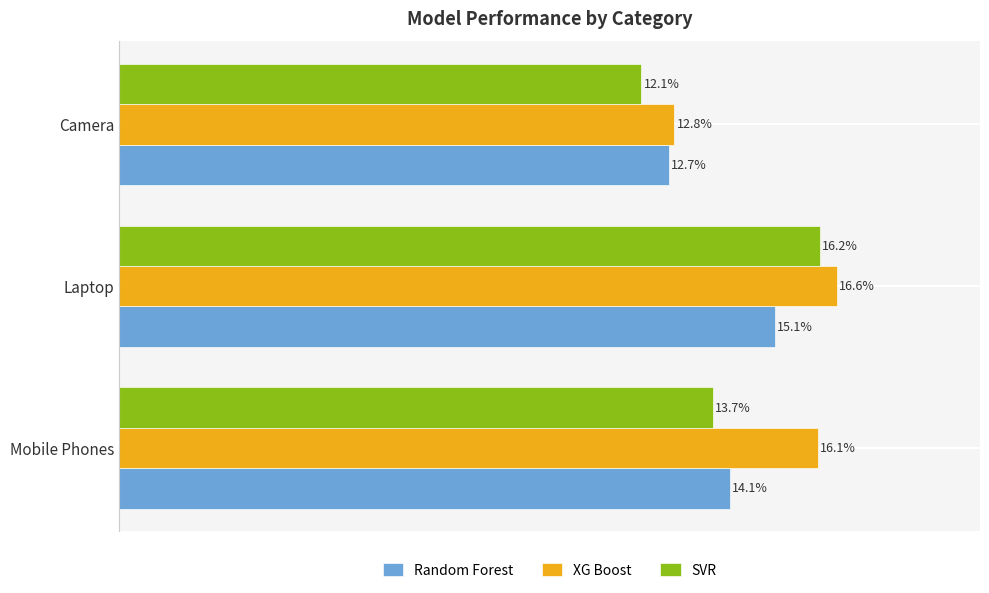

Which label corresponds to the largest value in the chart?

Laptop